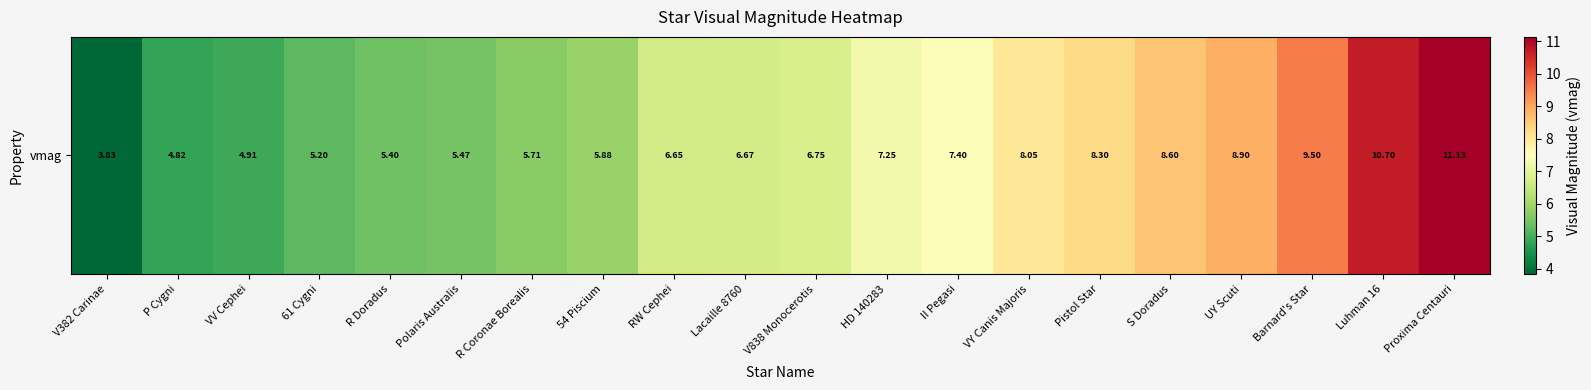

What is the average value?

7.1